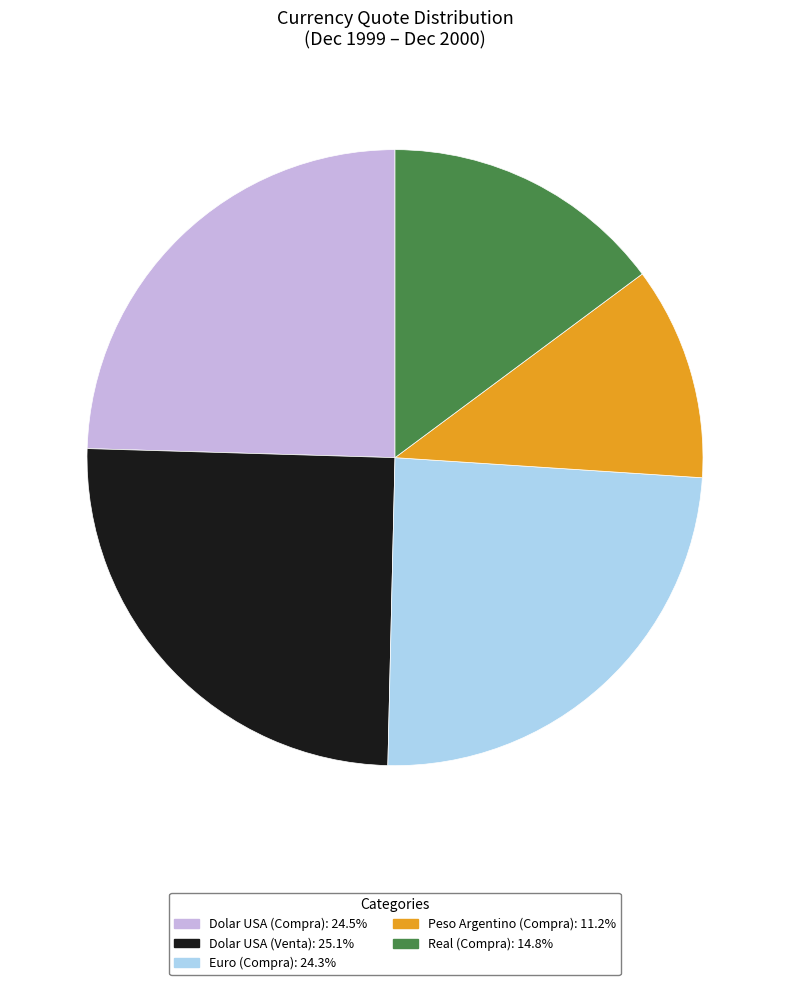

Does Peso Argentino (Compra): 11.2% represent more than half of the total?

No